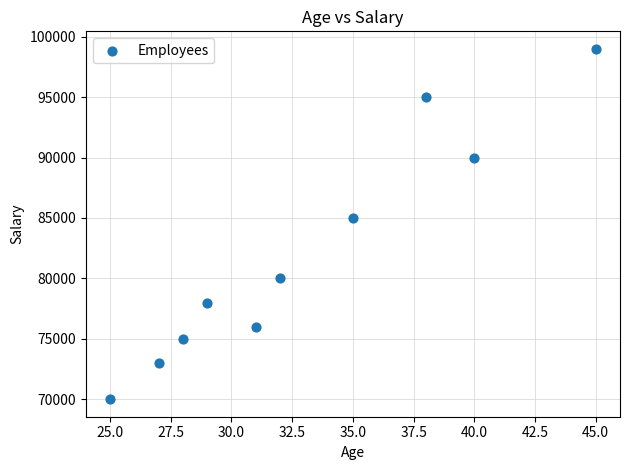

What Y value in the scatter plot is closest to 84500?

85000